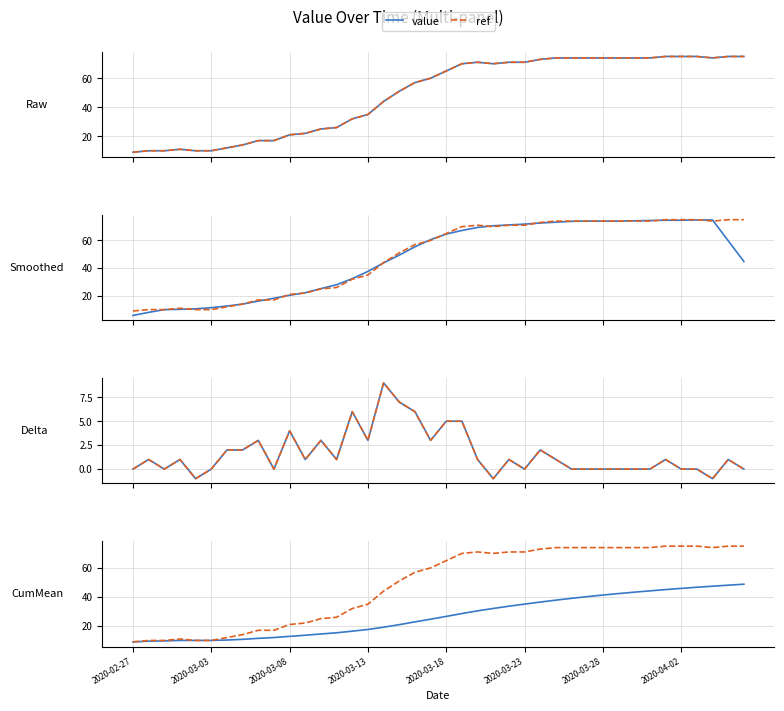

Which series has the widest spread of values?

ref